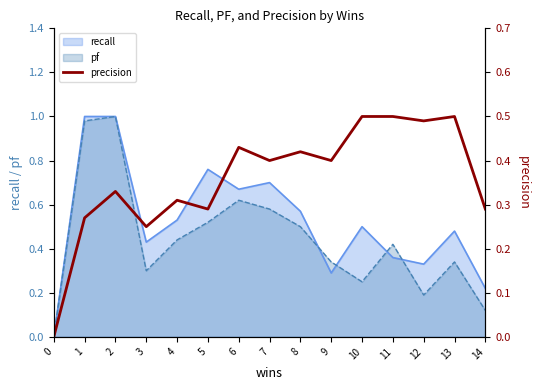

True or false: pf has a value of 0.1 at 10.

False